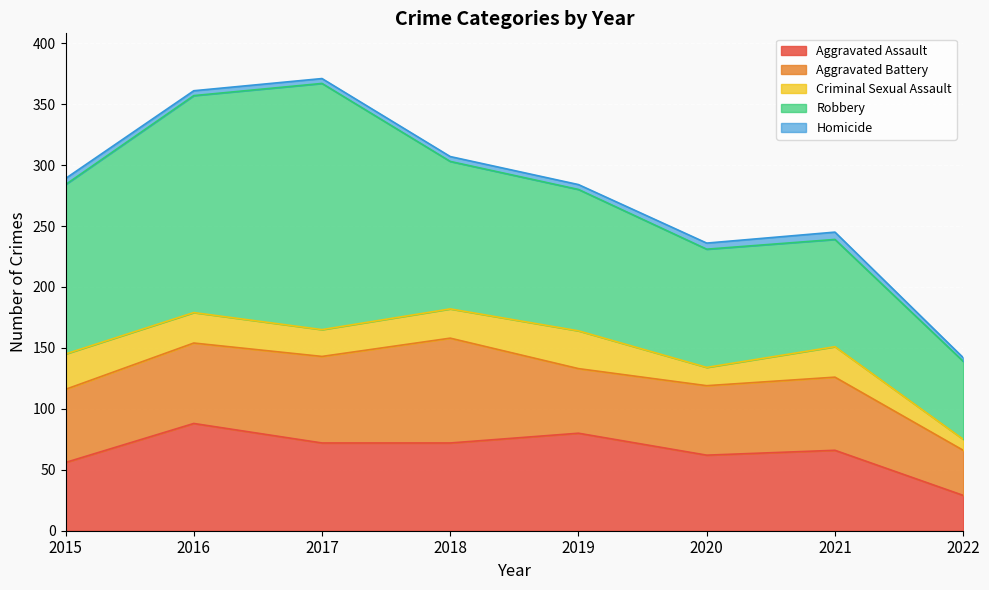

What is the difference between the Homicide values at 2021 and 2015?

1